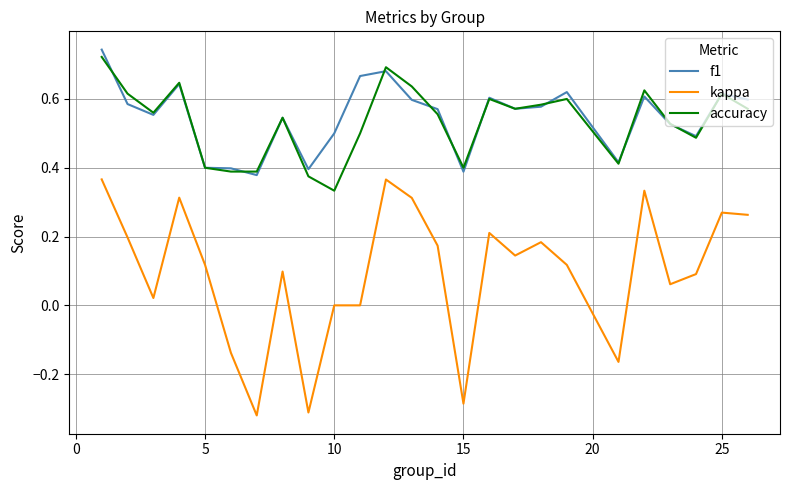

True or false: f1 and kappa cross at least once.

False